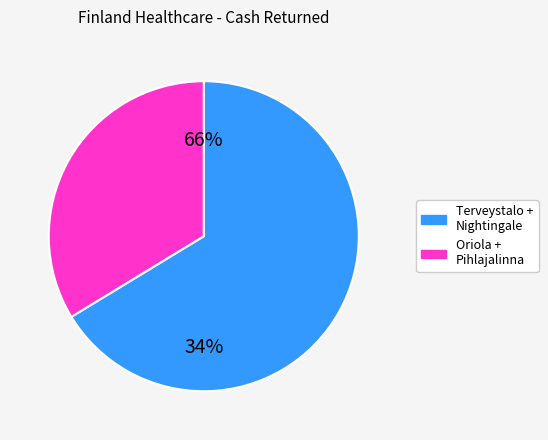

Approximately how many times larger is the value at Pihlajalinna Oyj (HLSE:PIHLIS) compared to Oriola Oyj (HLSE:OKDBV)?

0.5